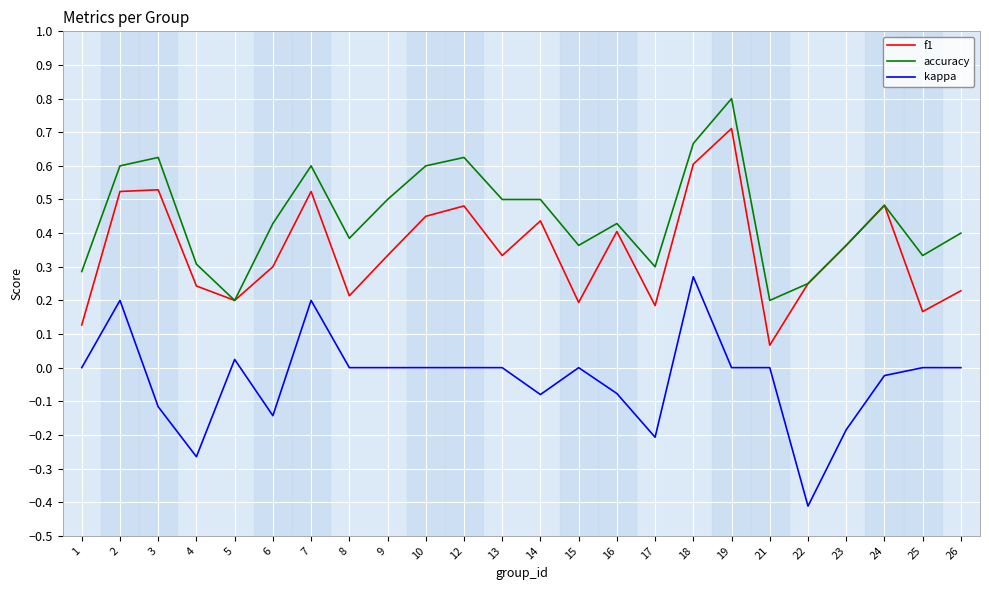

True or false: kappa has a value of 0.1 at 7.

False